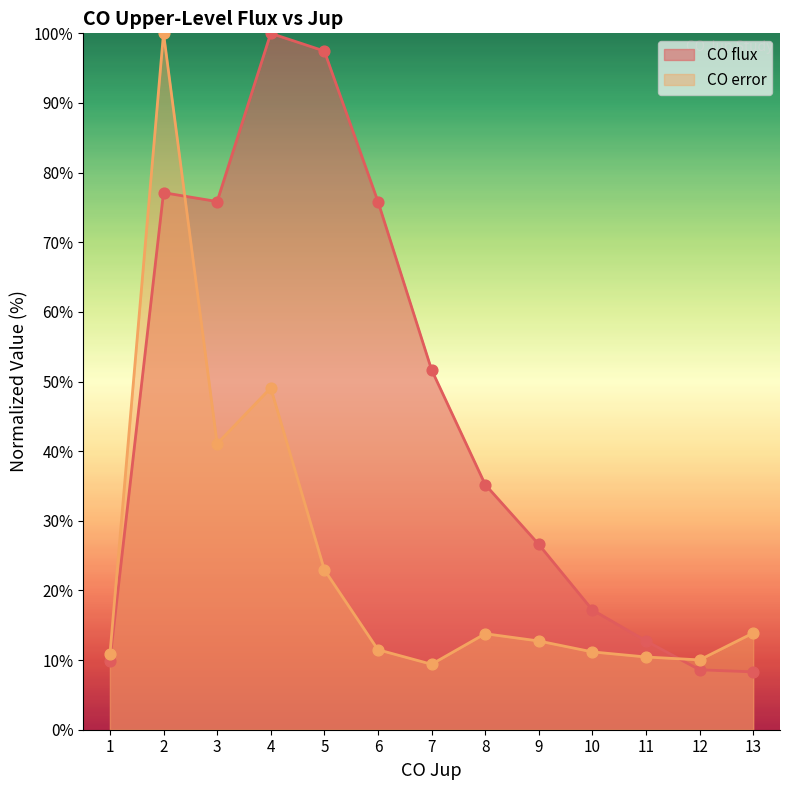

Which series reaches the maximum Y coordinate?

CO flux